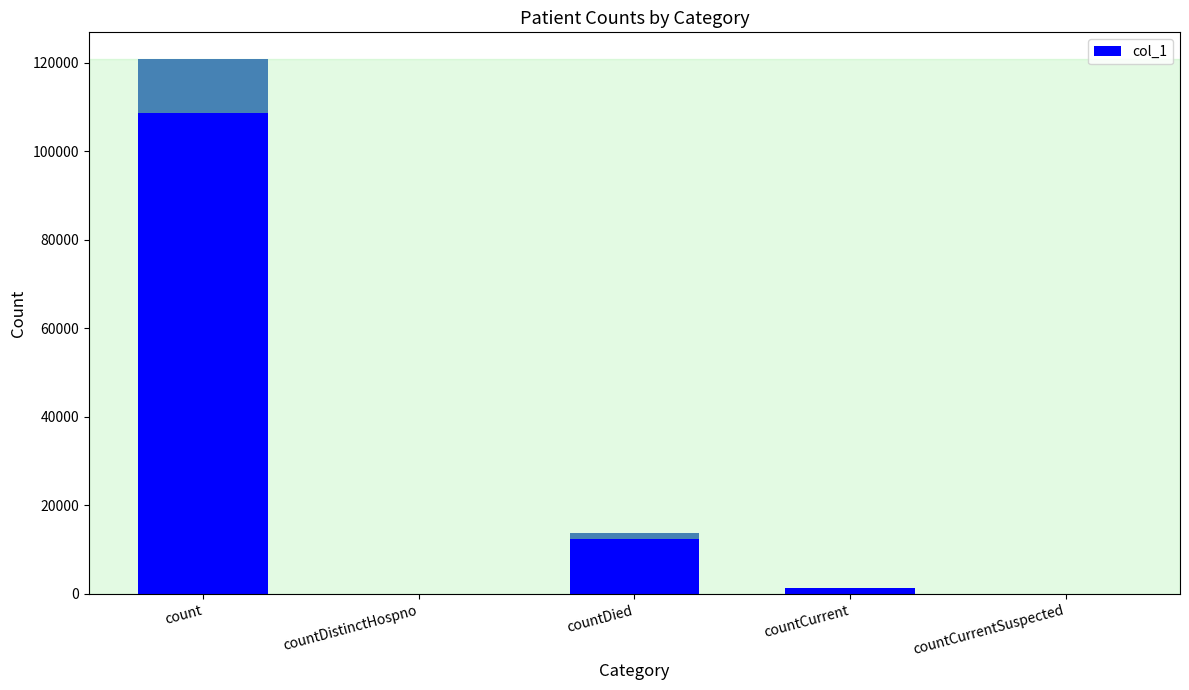

What is the sum of all values?

136025